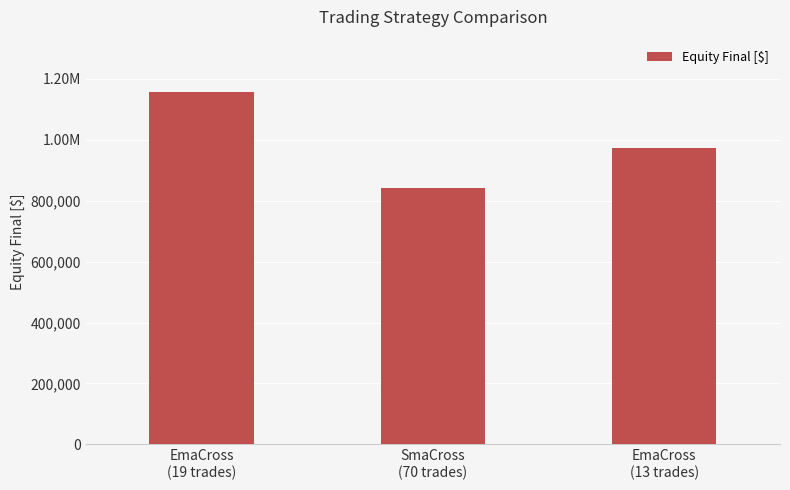

What position from the right is EmaCross
(13 trades)?

1